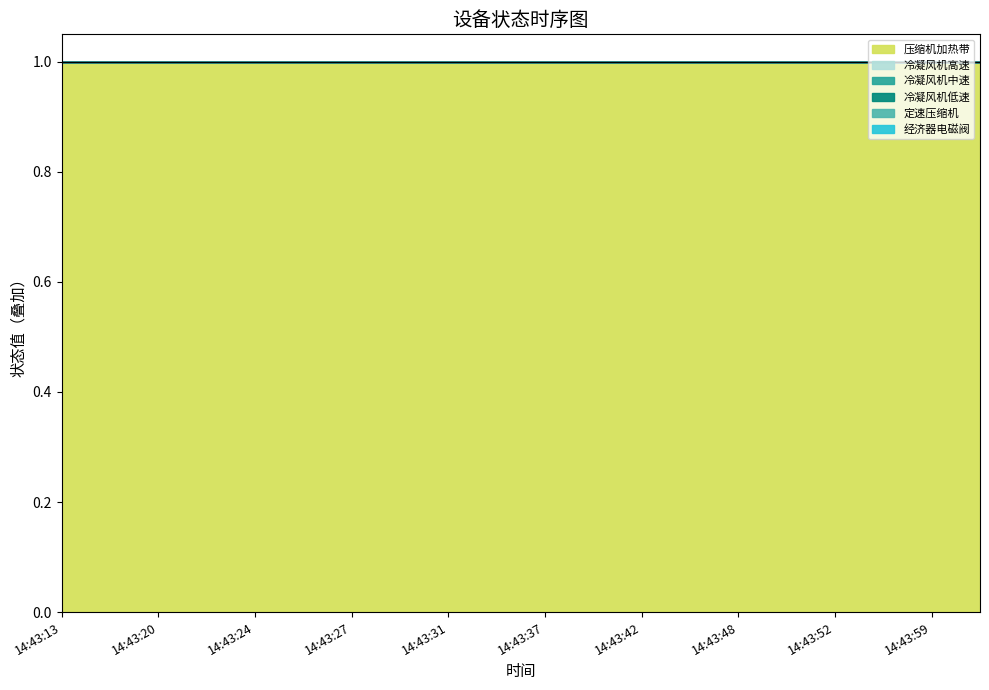

List the series in order of their peak value, lowest first.

冷凝风机高速, 冷凝风机中速, 冷凝风机低速, 定速压缩机, 经济器电磁阀, 压缩机加热带